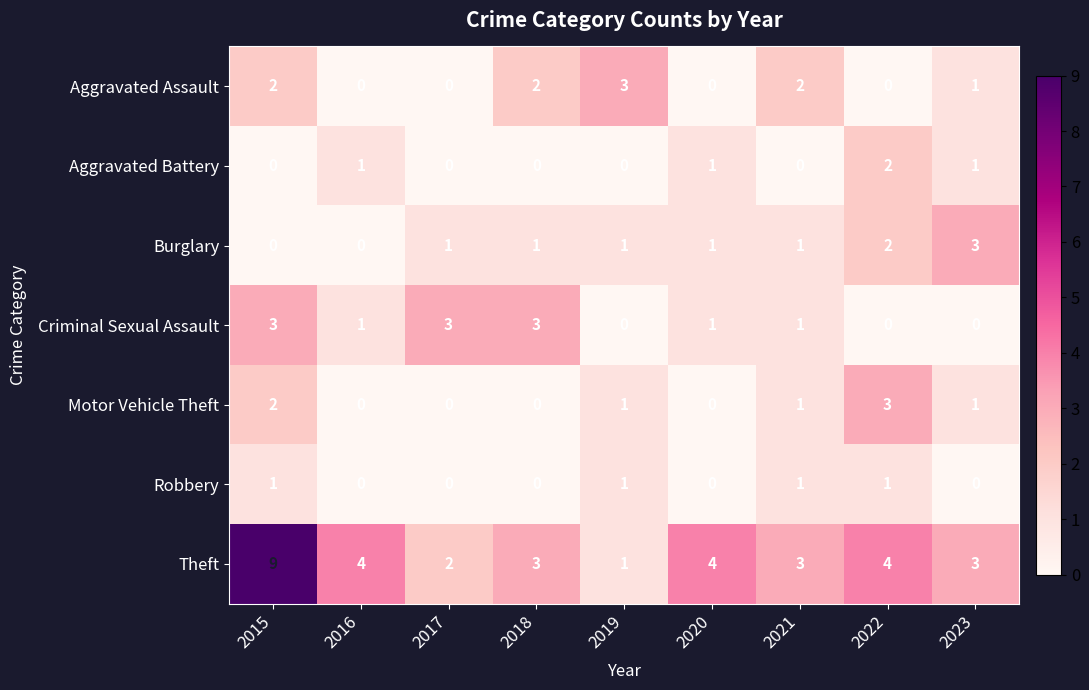

Is it true that Criminal Sexual Assault equals 3 at 2017?

True